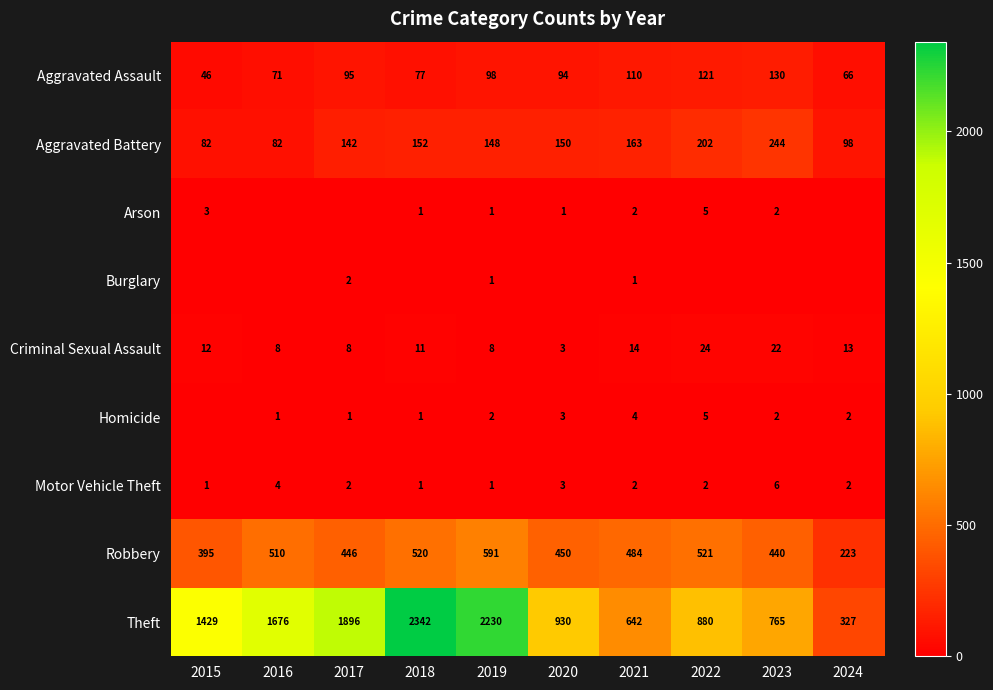

What is the minimum value for Criminal Sexual Assault?

3